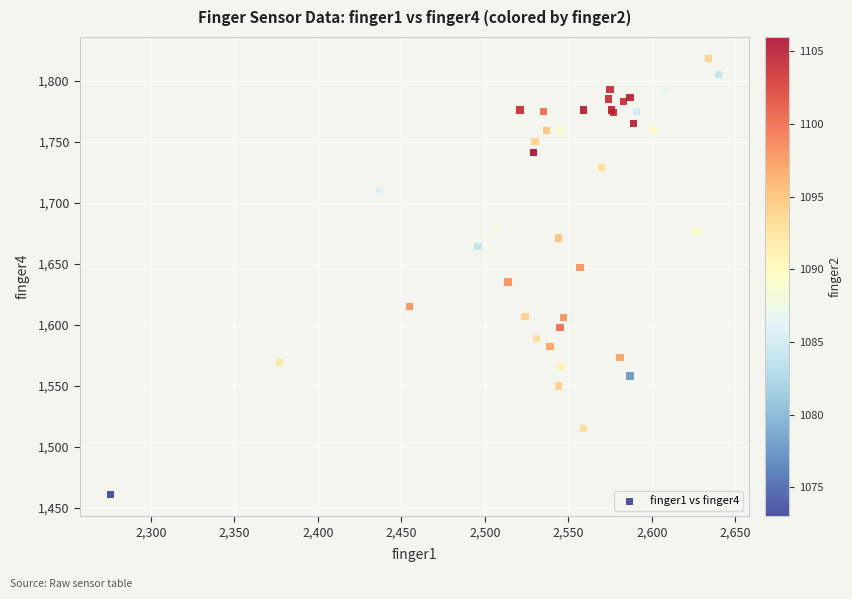

What Y value in the scatter plot is closest to 1639?

1635